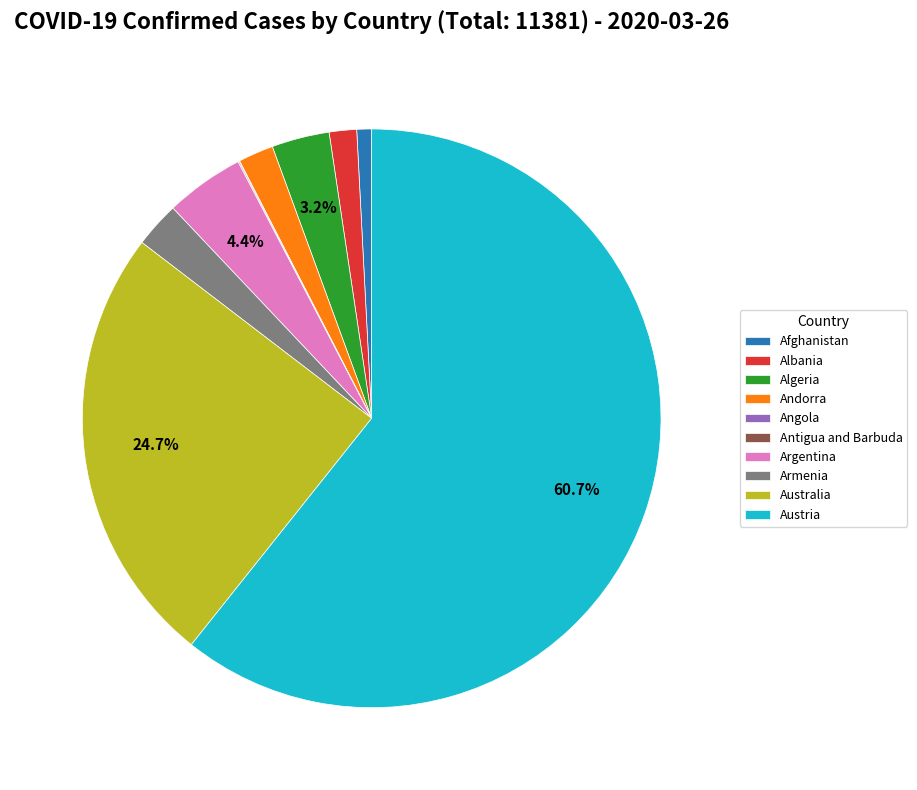

Which slice is the largest?

Austria